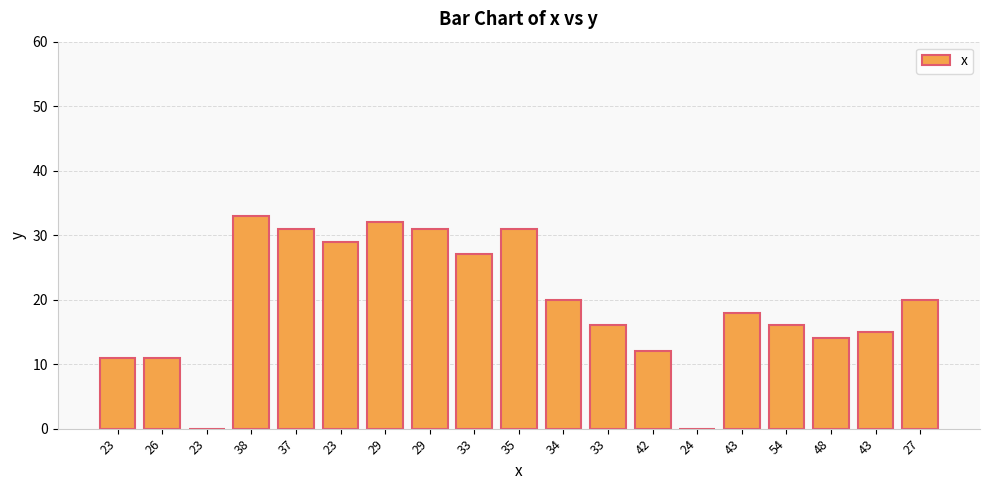

List the labels in order of value, largest first.

38, 29, 37, 29, 35, 23, 33, 34, 27, 43, 33, 54, 43, 48, 42, 23, 26, 23, 24